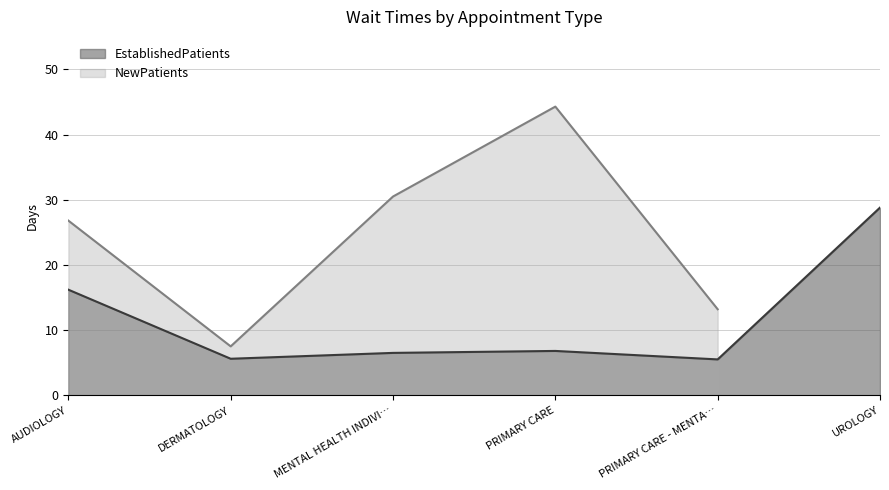

At which label is EstablishedPatients closest to 17?

AUDIOLOGY